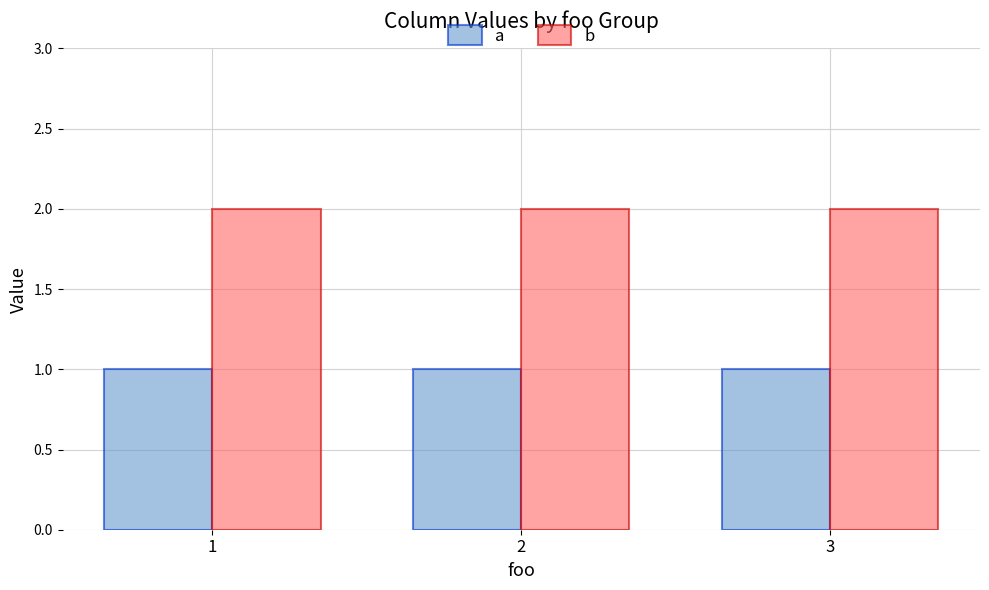

Which series has the largest total across all categories?

b